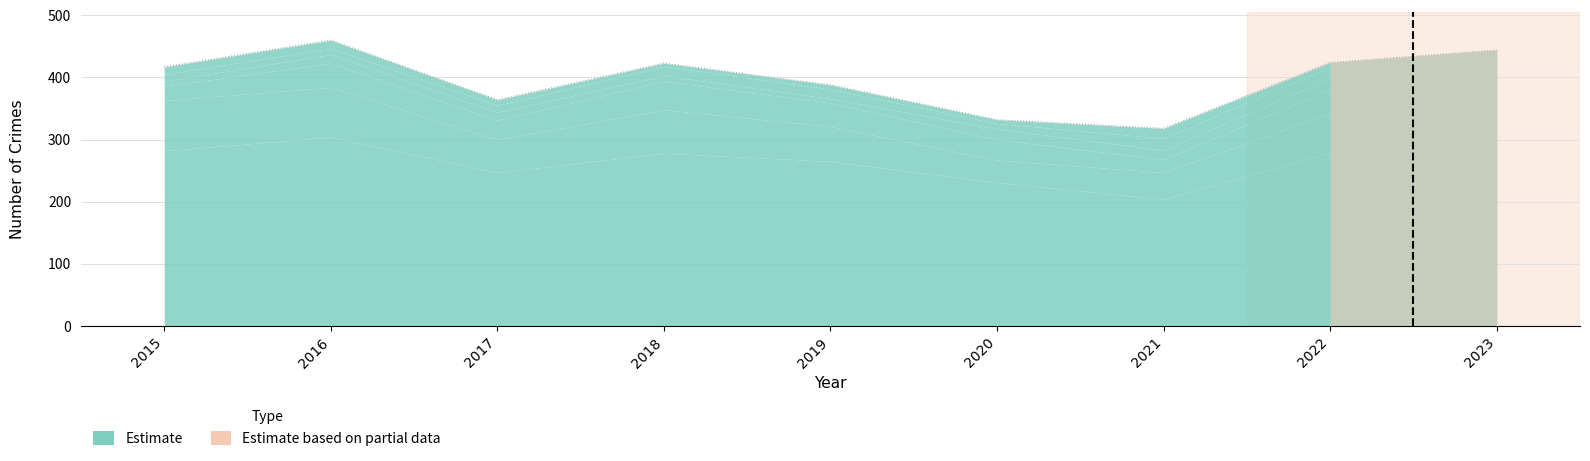

At which category does Motor Vehicle Theft reach its first local valley?

2017